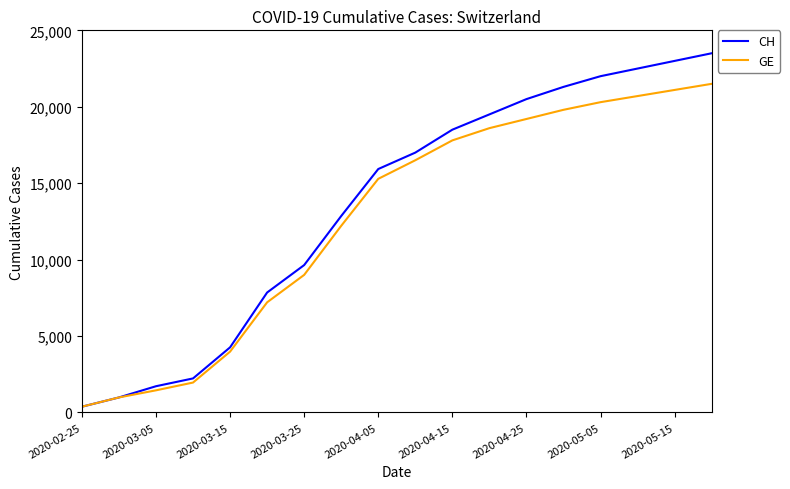

List the series in order of their peak value, highest first.

CH, GE